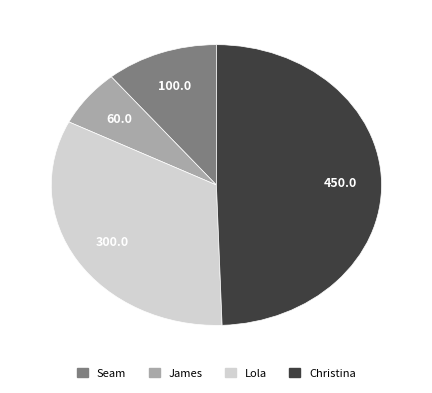

Does any single category account for the majority?

No